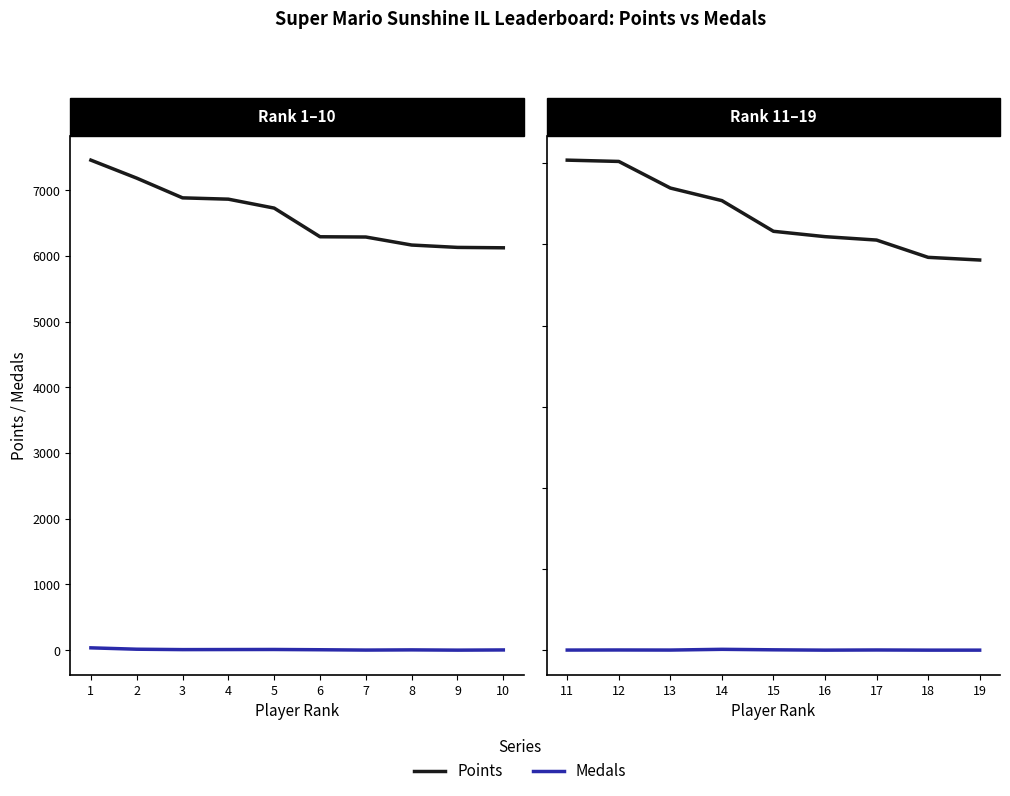

What is the difference between the second highest and second lowest values in the Points series?

1182